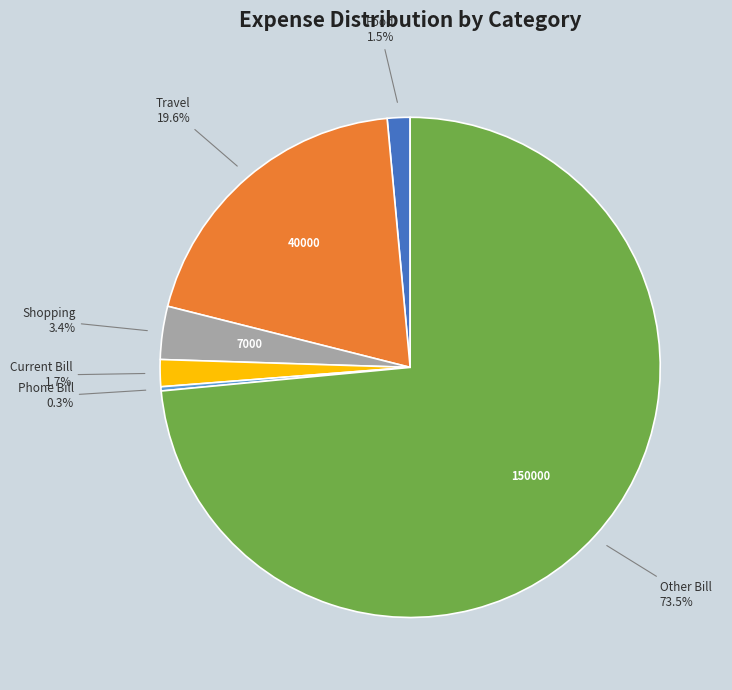

To the nearest percent, what is the average slice percentage?

17%